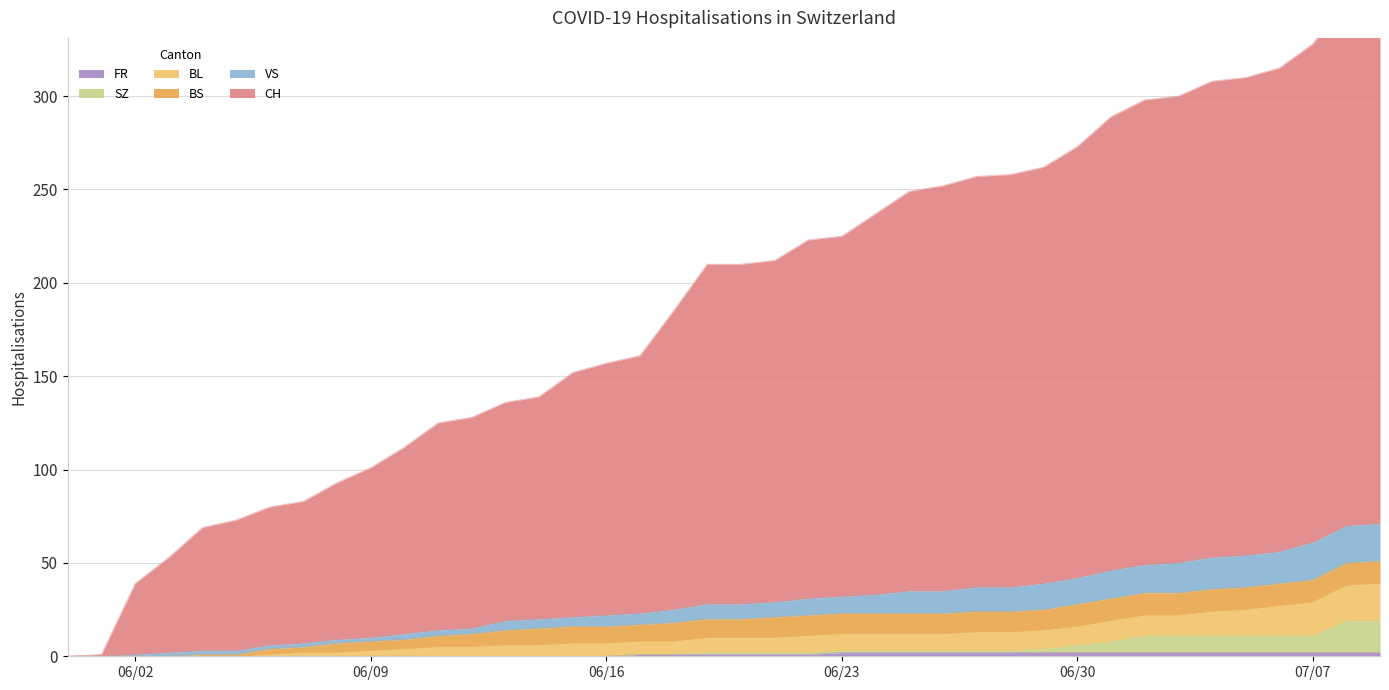

Does the chart display data point markers on the line(s)?

No